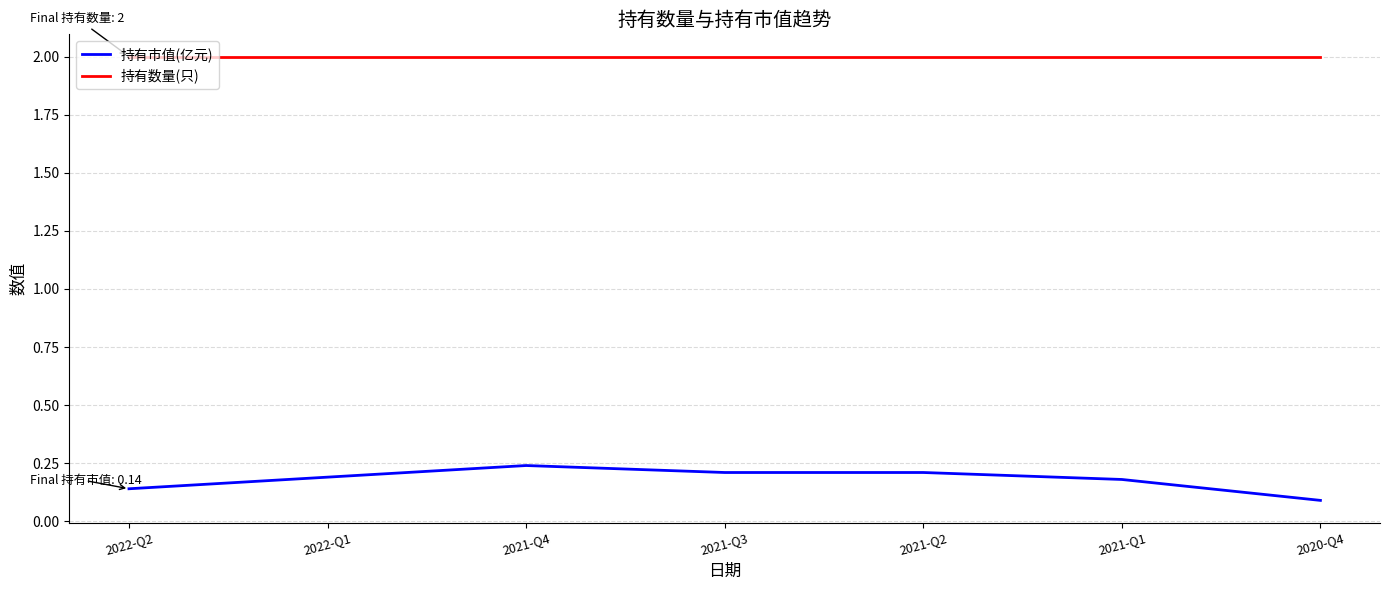

How many 持有市值(亿元) values are between 0 and 1?

7